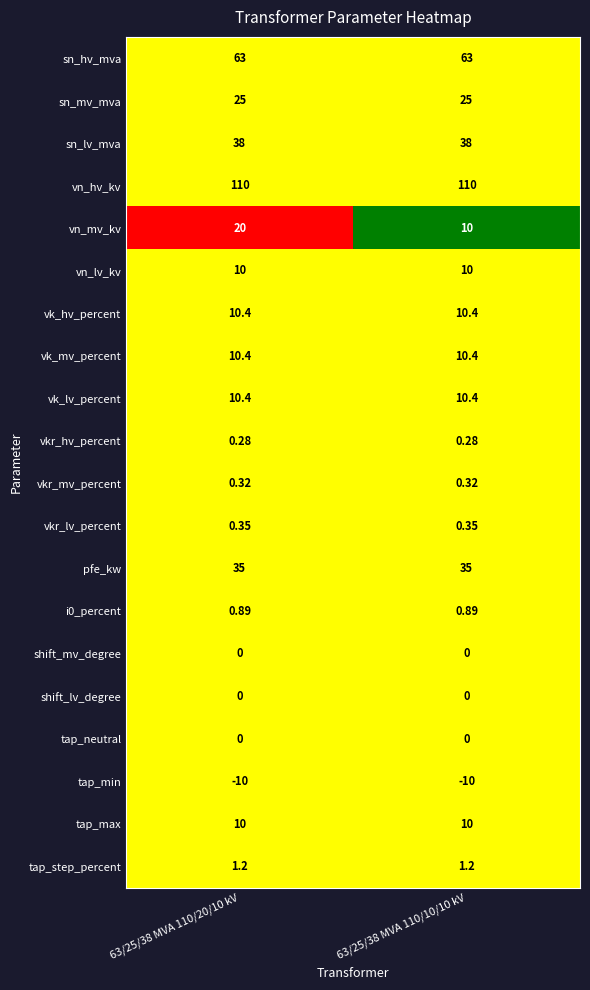

Which series has the widest spread of values?

vn_mv_kv